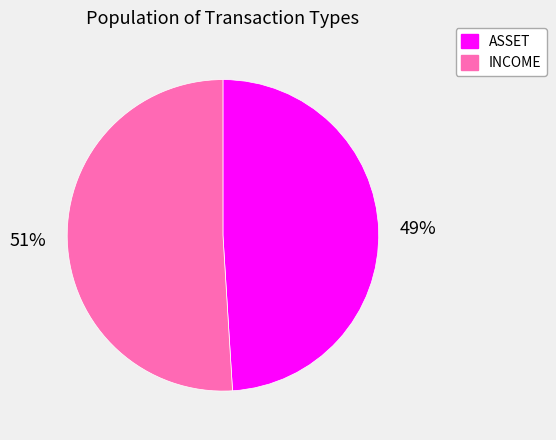

To the nearest percent, what is the average slice percentage?

50%